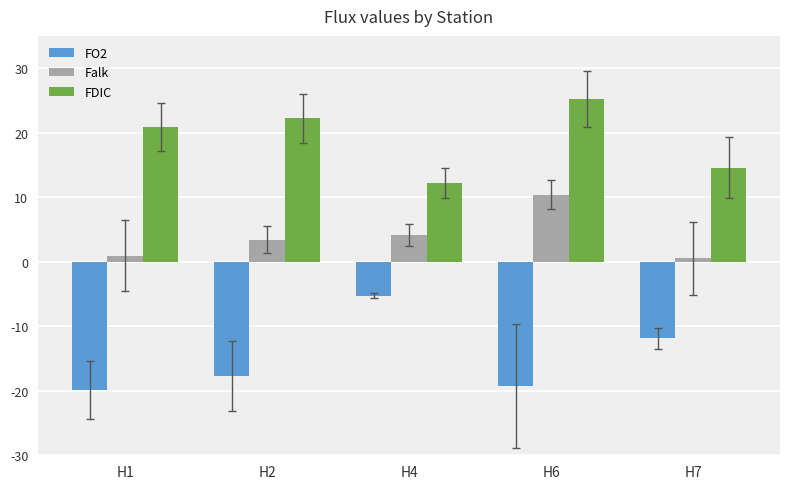

Reading left to right, extract all data points from this chart.

FO2: -19.9	-17.7	-5.3	-19.2	-11.9
Falk: 0.9	3.4	4.1	10.4	0.5
FDIC: 20.9	22.2	12.2	25.2	14.6